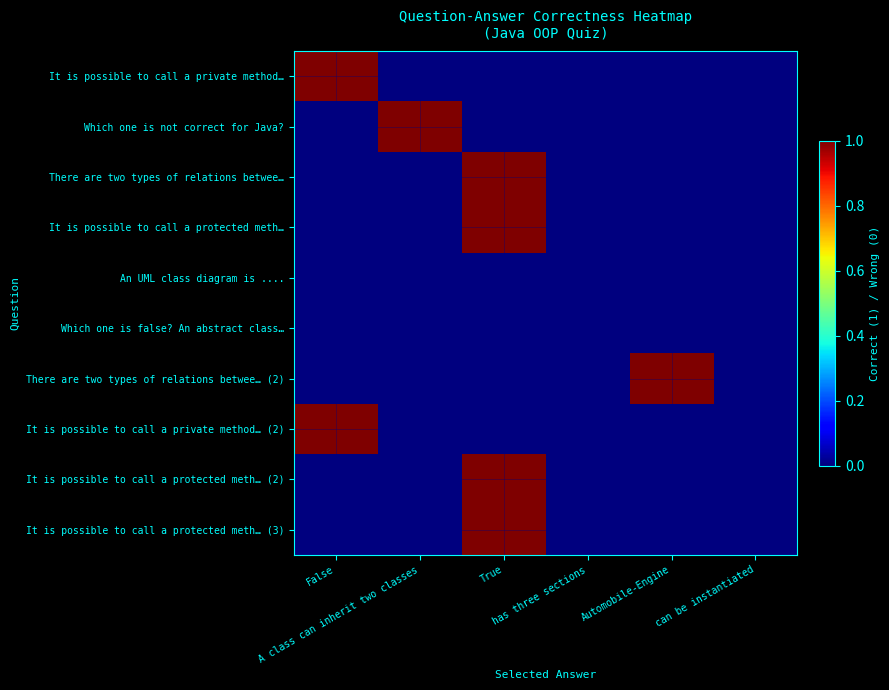

List the series in order of their peak value, highest first.

It is possible to call a private method…, Which one is not correct for Java?, There are two types of relations betwee…, It is possible to call a protected meth…, There are two types of relations betwee… (2), It is possible to call a private method… (2), It is possible to call a protected meth… (2), It is possible to call a protected meth… (3), An UML class diagram is ...., Which one is false? An abstract class…